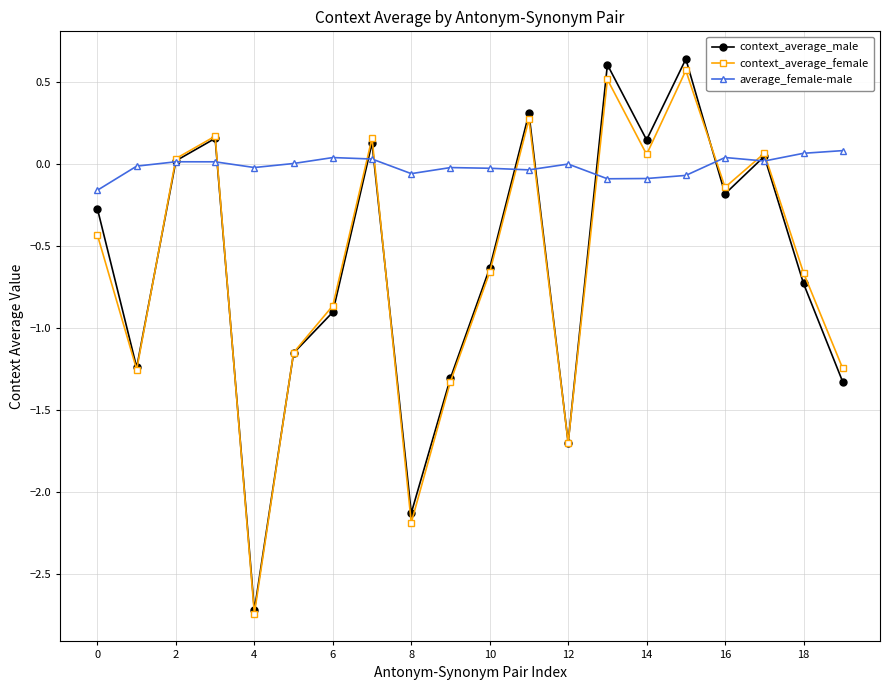

How many categories are shown in the chart?

20